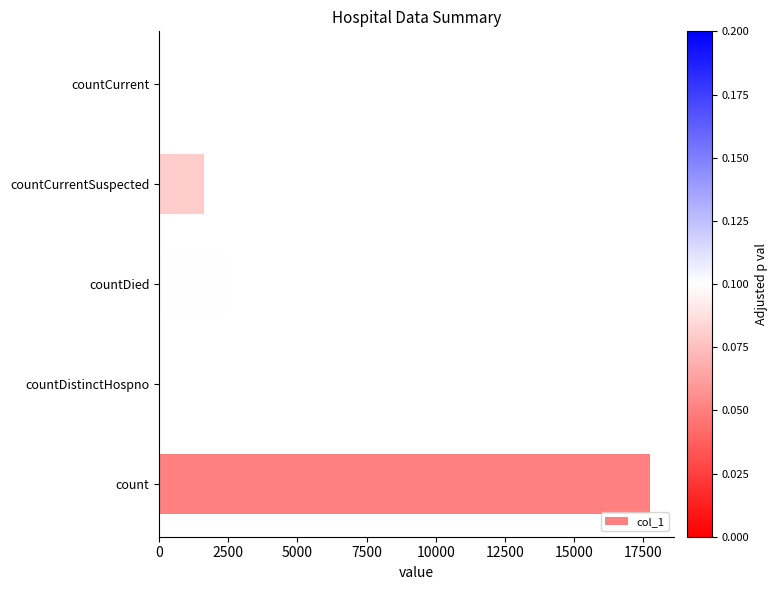

Which has a higher value, countCurrentSuspected or countDied?

countDied